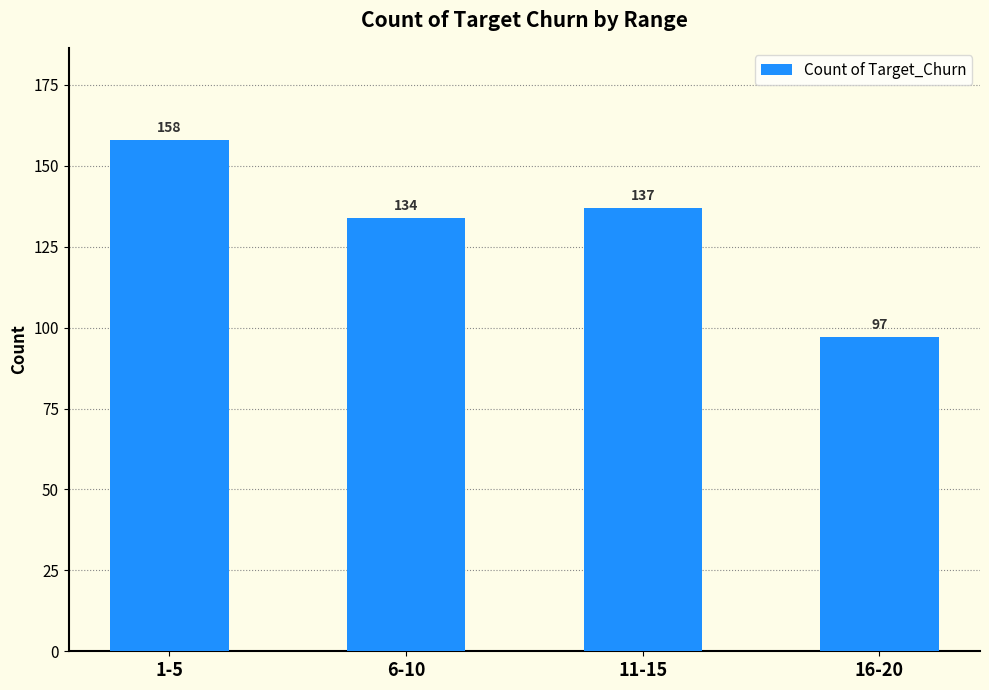

The value at 11-15 is 137. True or false?

True